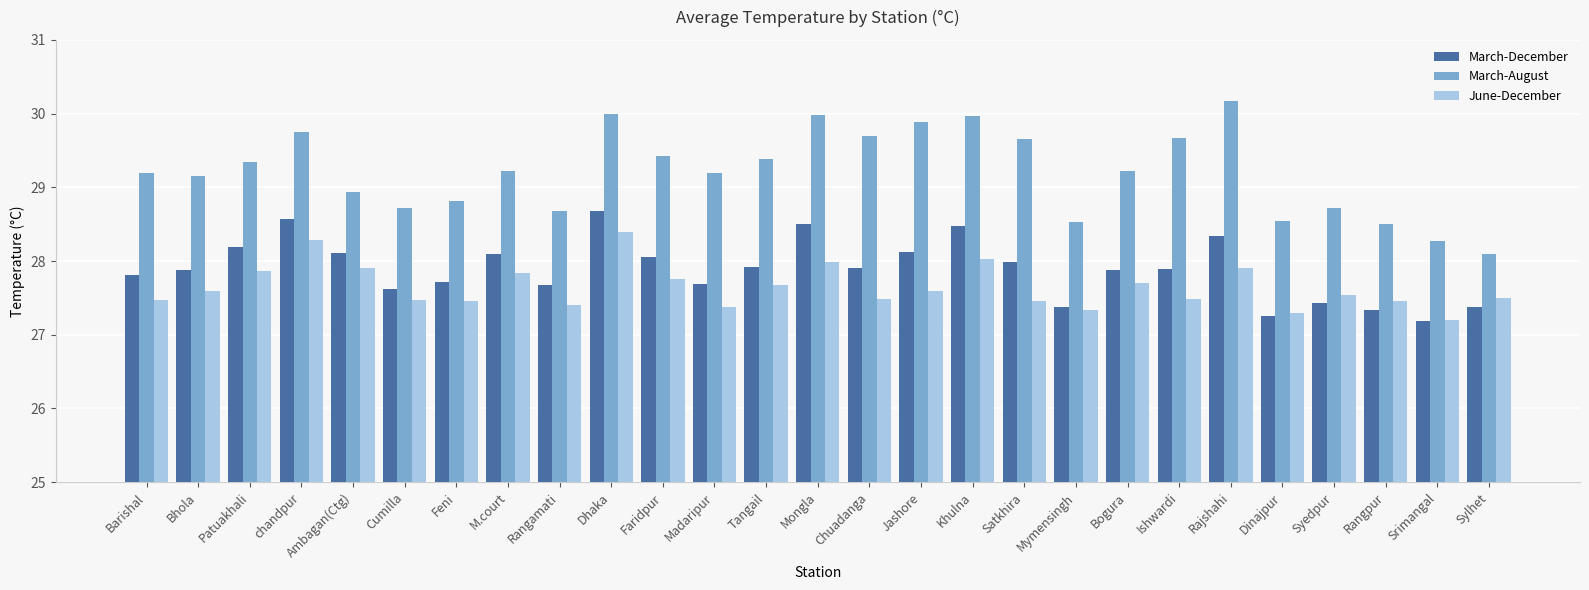

Rank the series at Mongla from highest to lowest value.

March-August, March-December, June-December